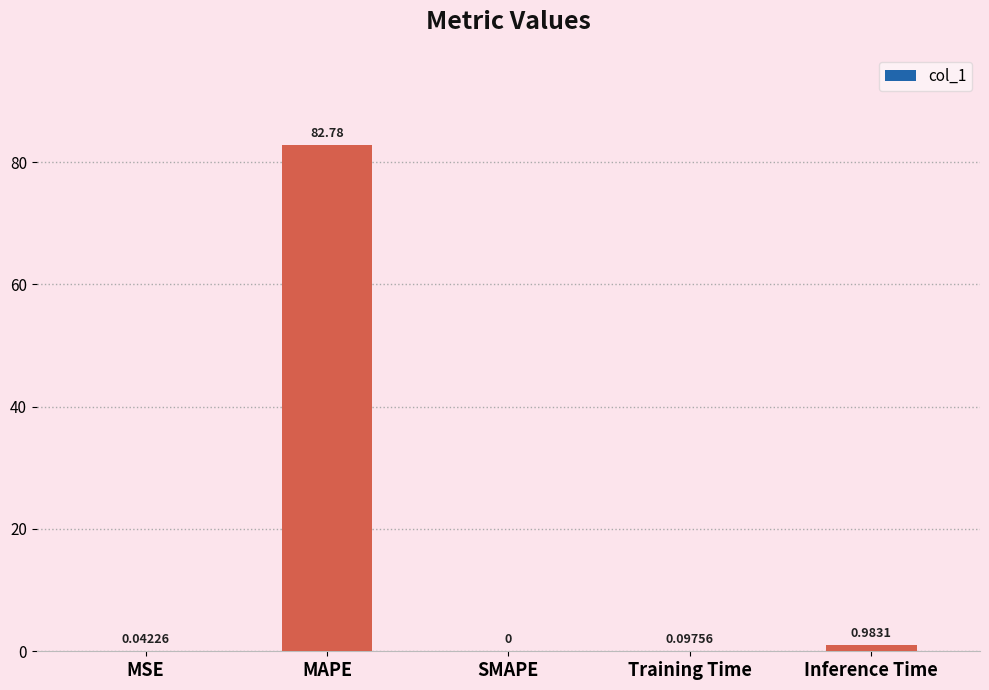

How many data points does each series have?

5